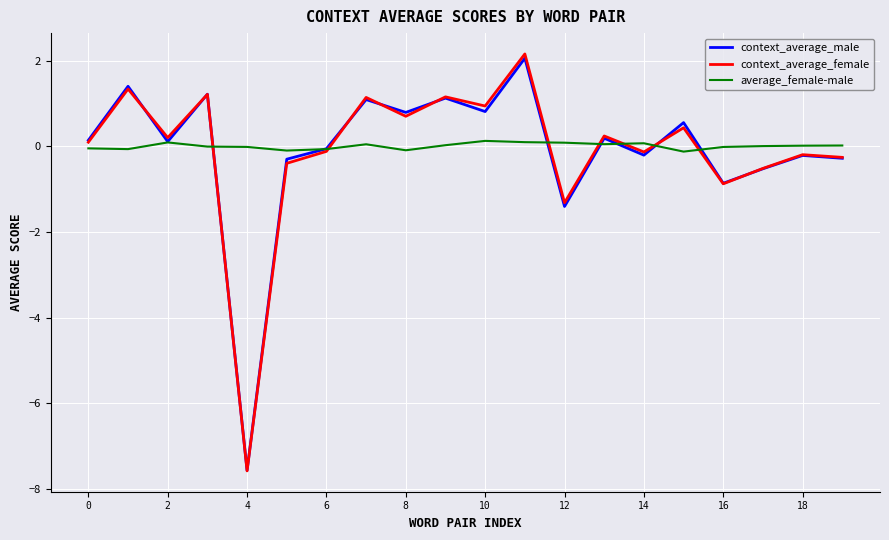

What is the maximum value for context_average_female?

2.2